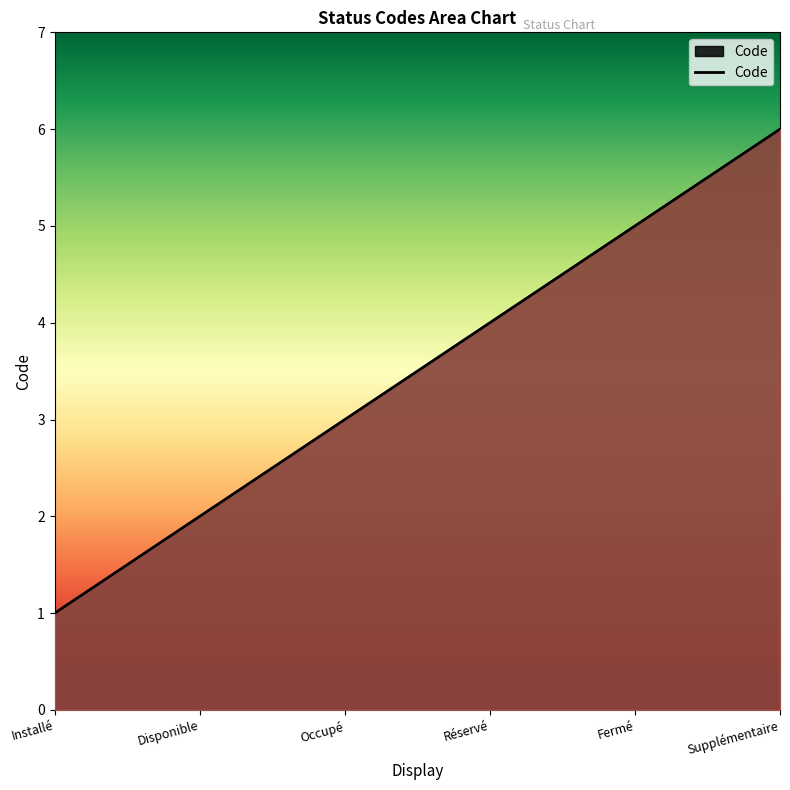

At which category does the chart reach its peak across all series?

Supplémentaire